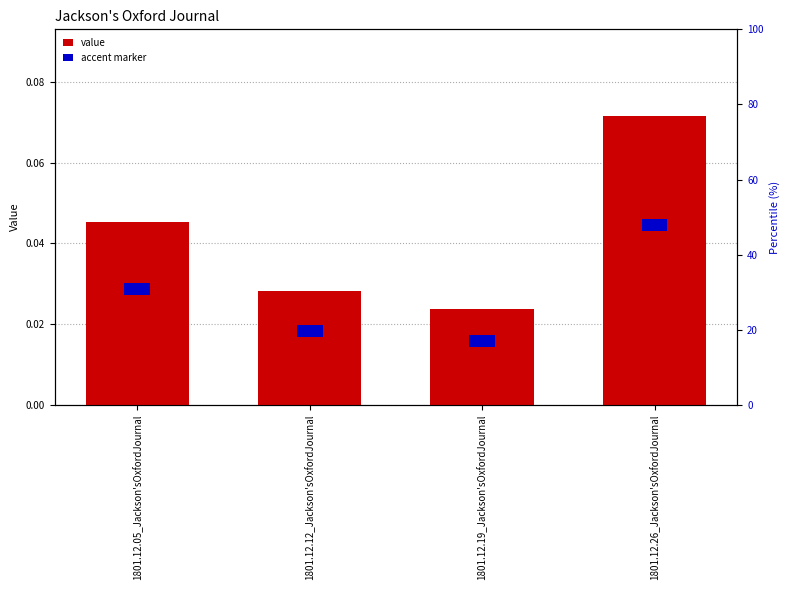

Which series has the largest total across all categories?

value